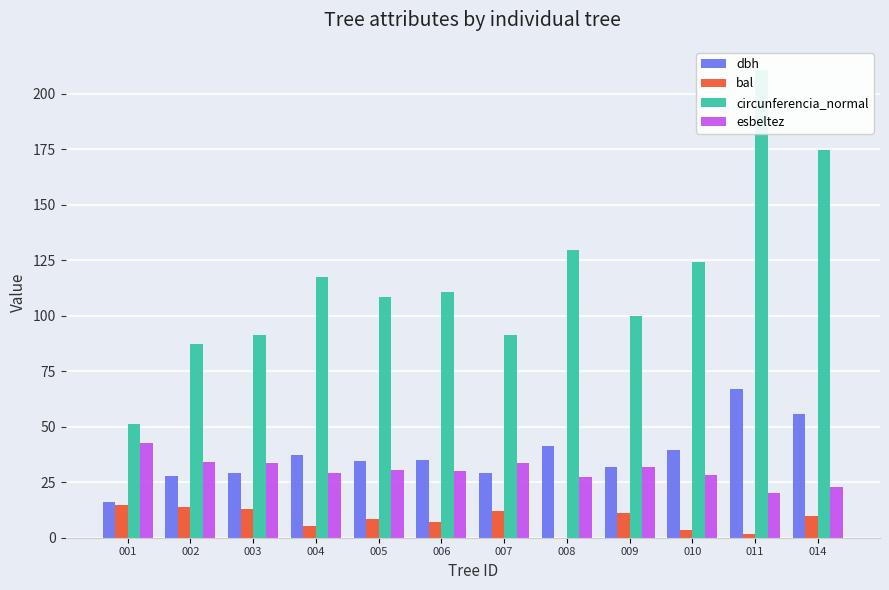

Are the bars horizontal?

No